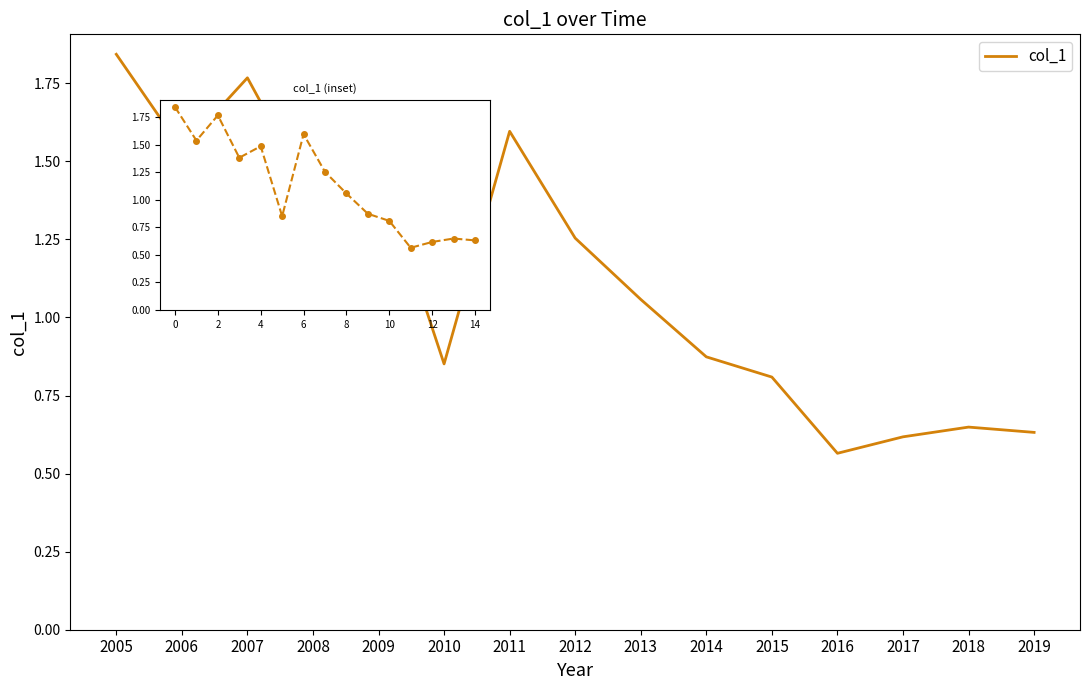

Which has a higher value, 2006 or 2014?

2006